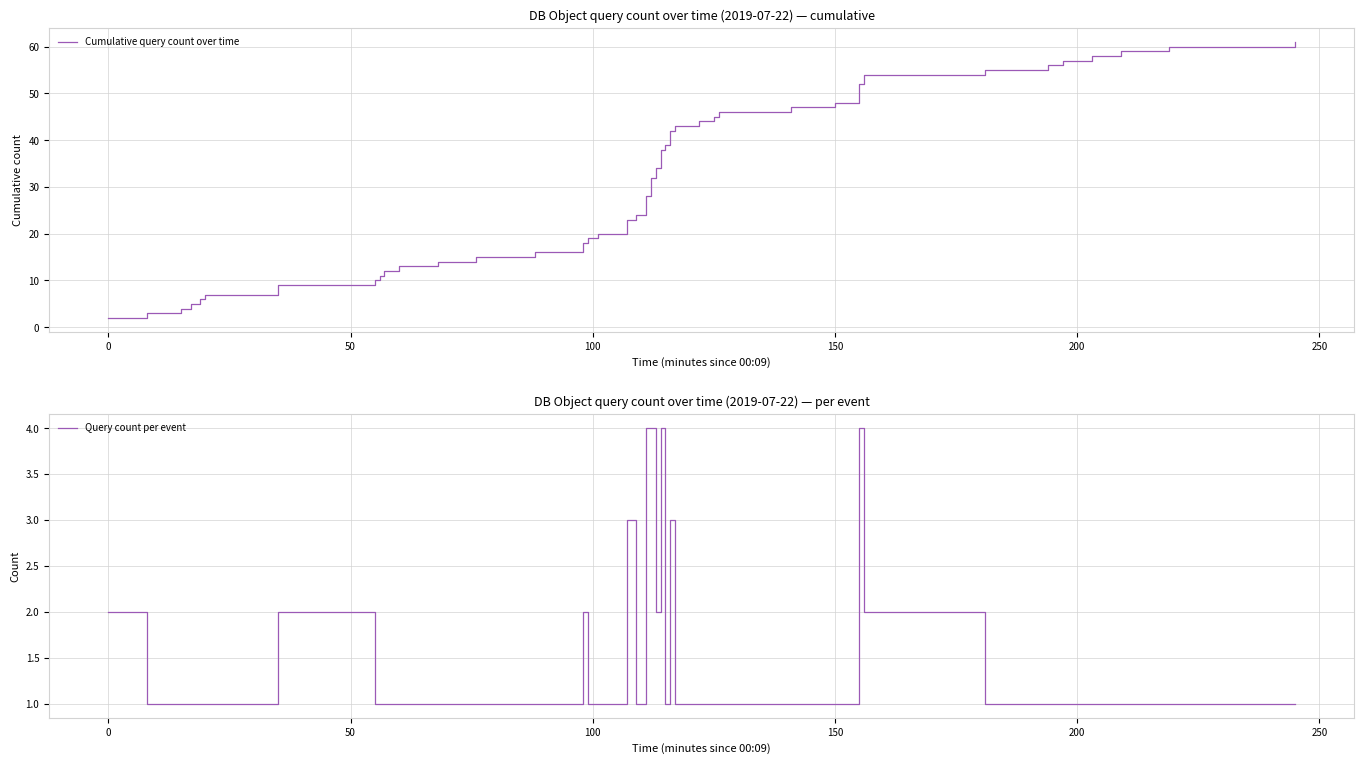

What is the lowest value of the Cumulative query count over time series?

2